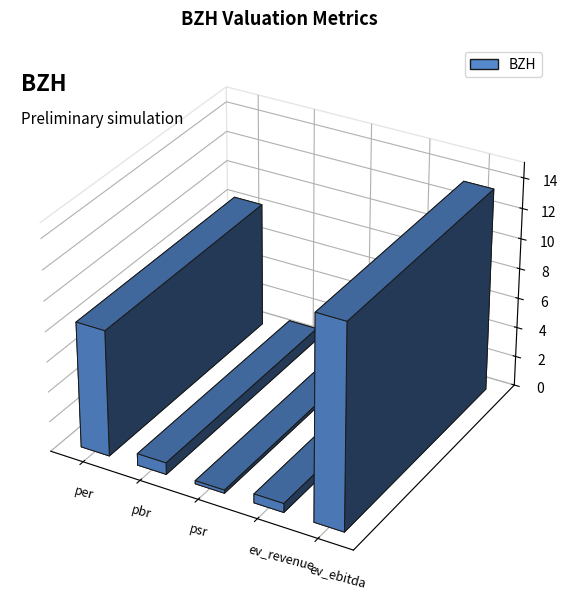

Rank the categories by value from highest to lowest.

ev_ebitda, per, pbr, ev_revenue, psr